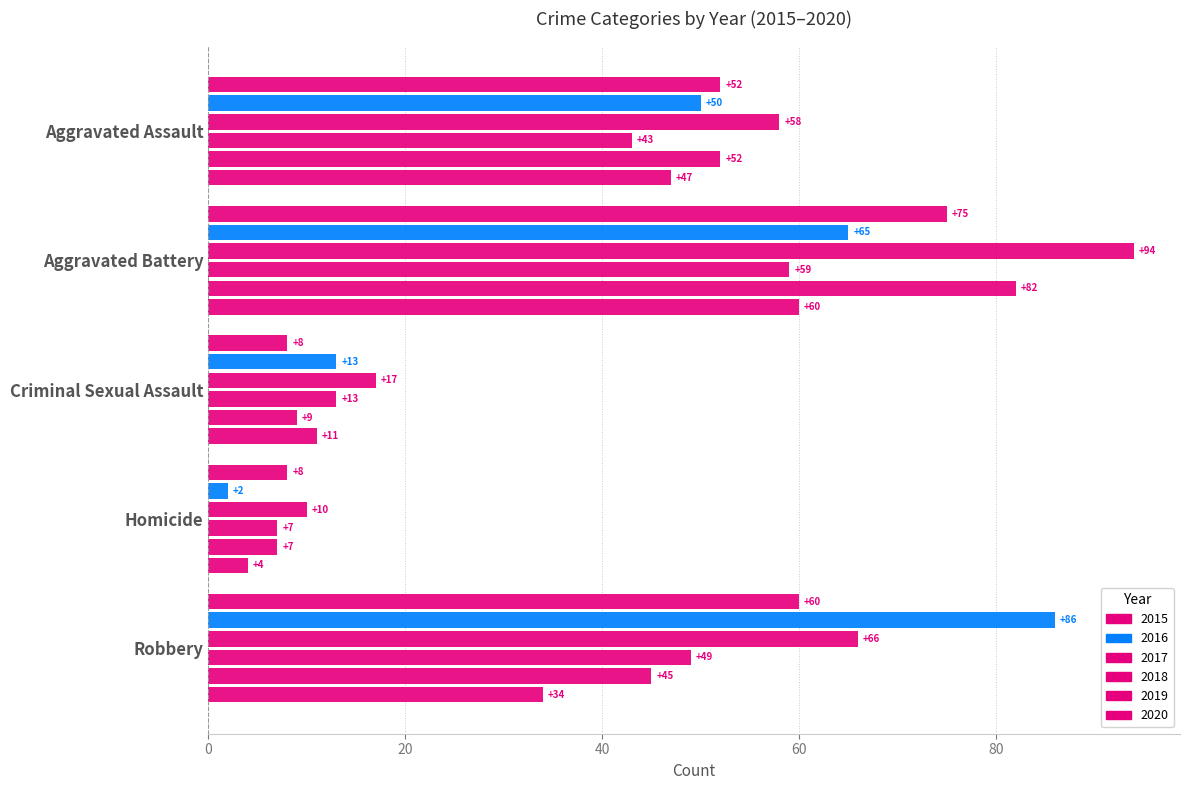

How many data points does each series have?

5